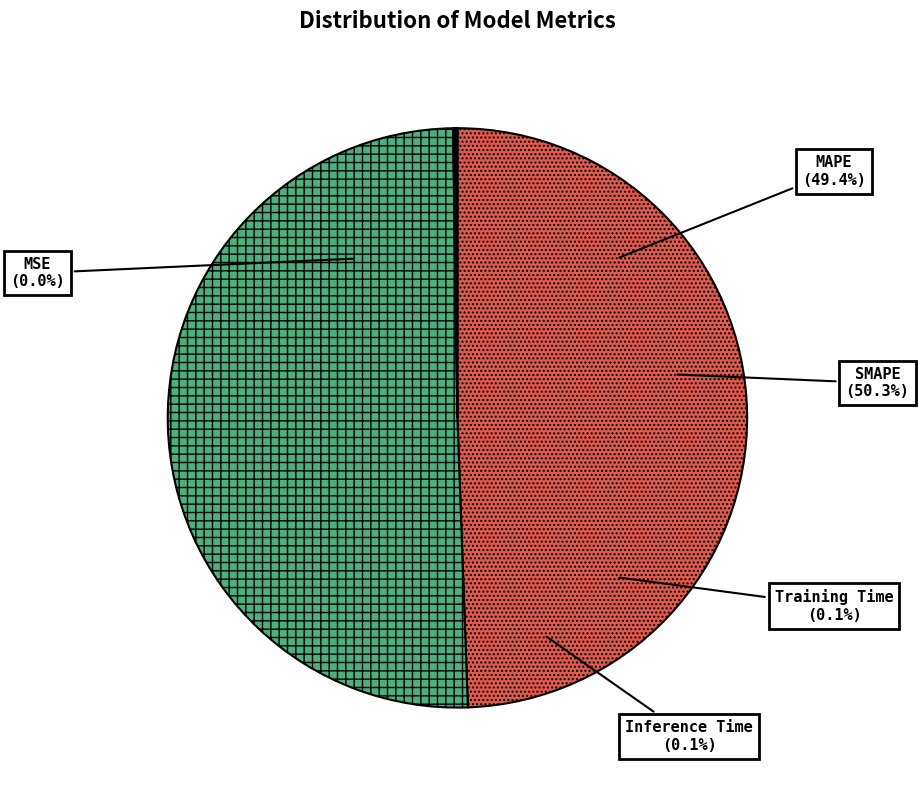

To the nearest percent, what is the combined percentage of SMAPE and Training Time?

50%